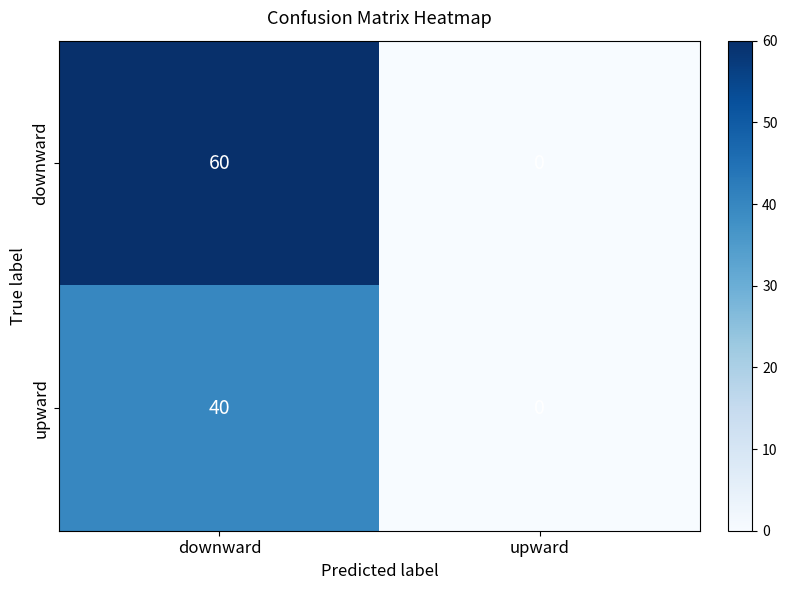

How many series are shown in this chart?

2